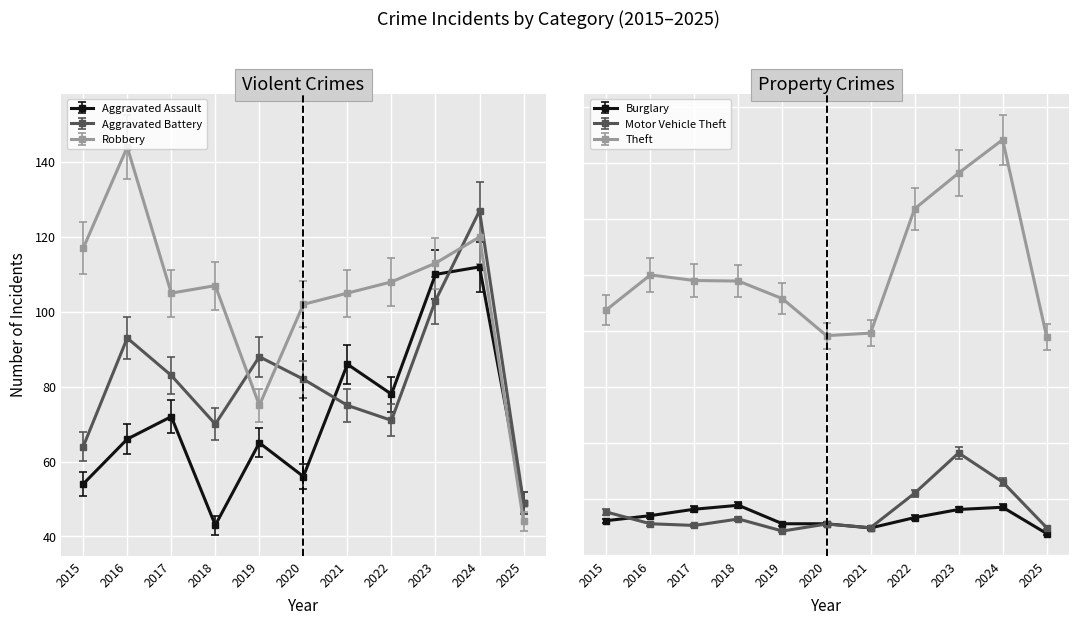

Where is the first local maximum for Aggravated Battery?

2016